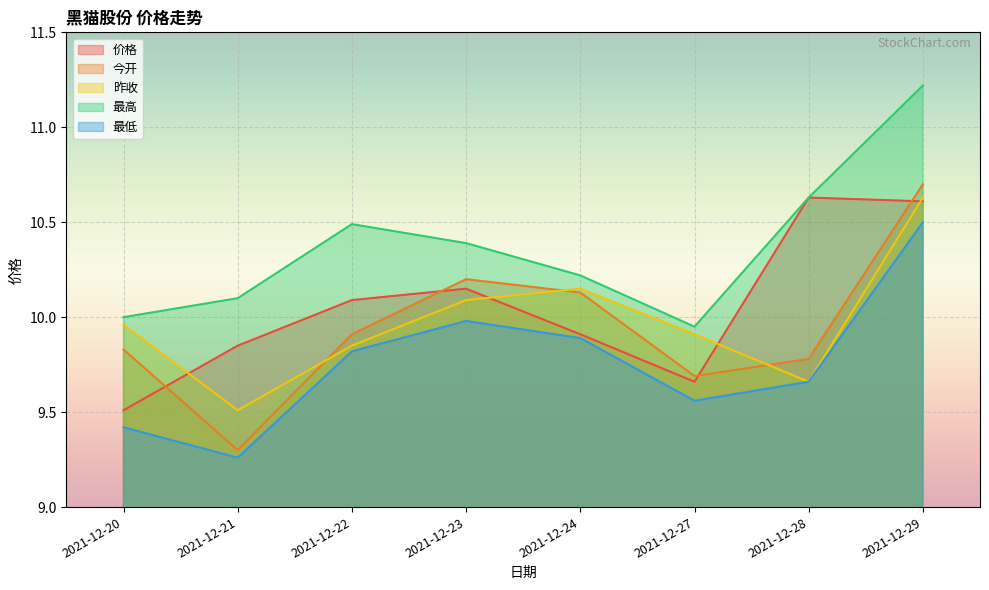

Count the number of data series in this chart.

5